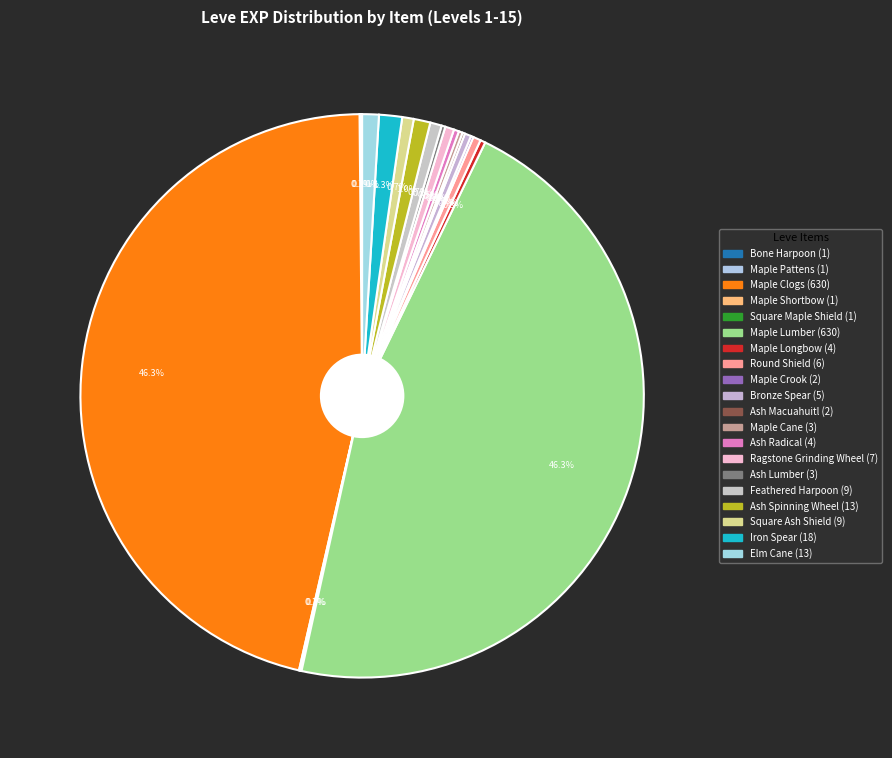

What is the ratio of the value at Iron Spear to the value at Feathered Harpoon?

2.0